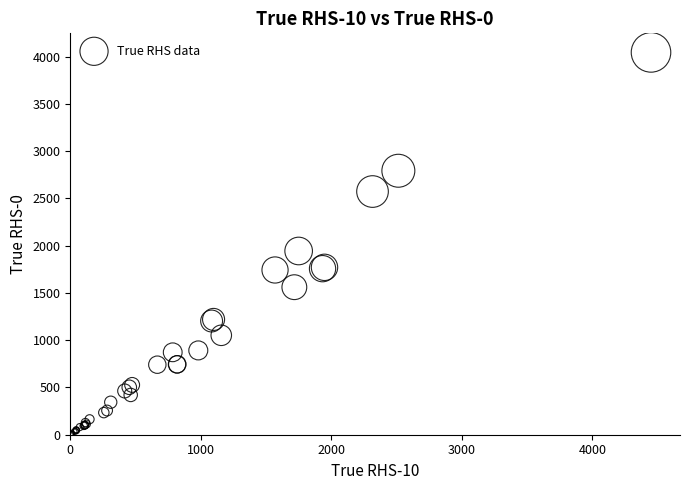

What Y value in the scatter plot is closest to 2026?

1944